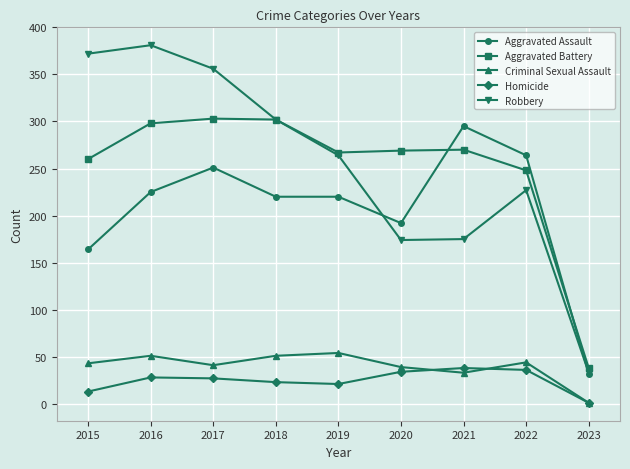

True or false: Aggravated Assault has a value of 264 at 2022.

True